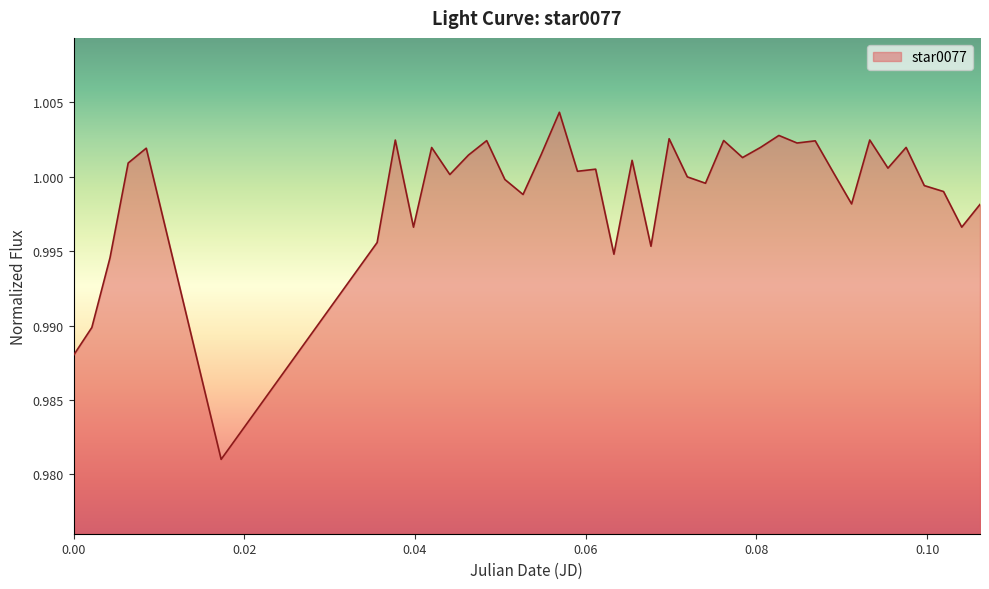

What is the sum of all values?

40.0